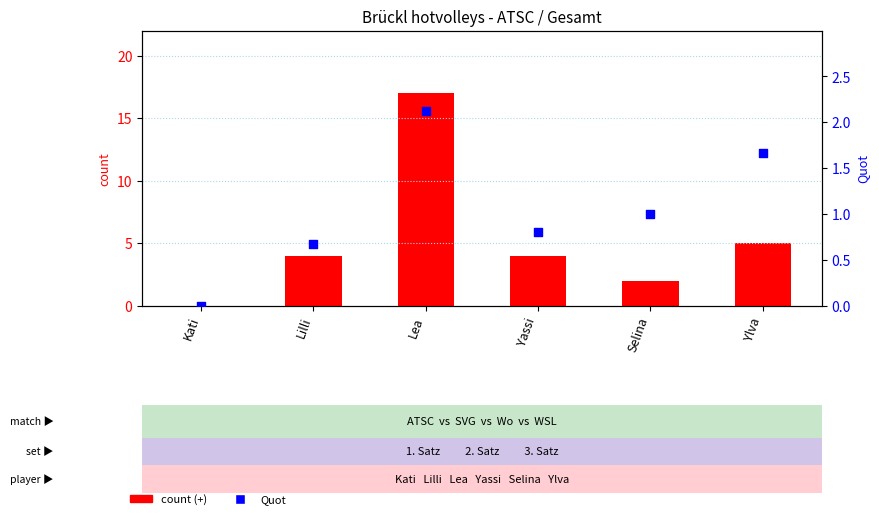

At which category is the sum across all series the highest?

Lea